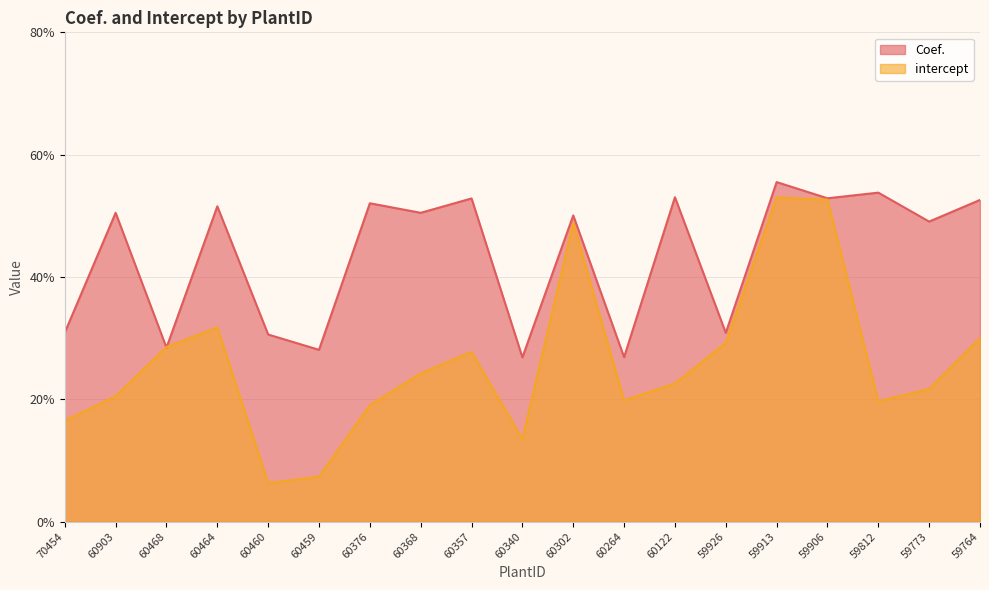

What is the difference between the maximum and second lowest values in the intercept series?

0.5